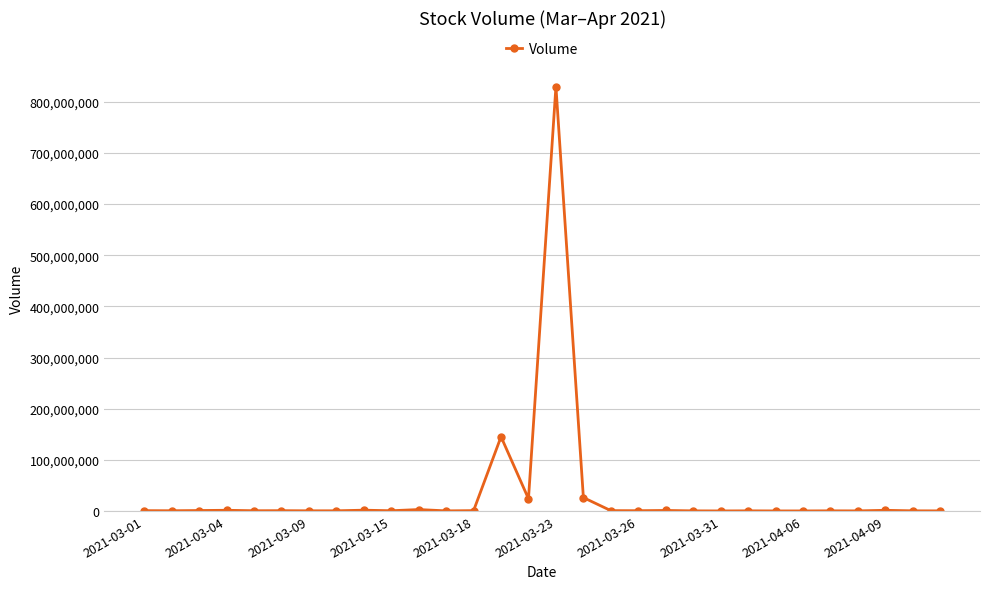

What is the greatest value displayed?

829781600